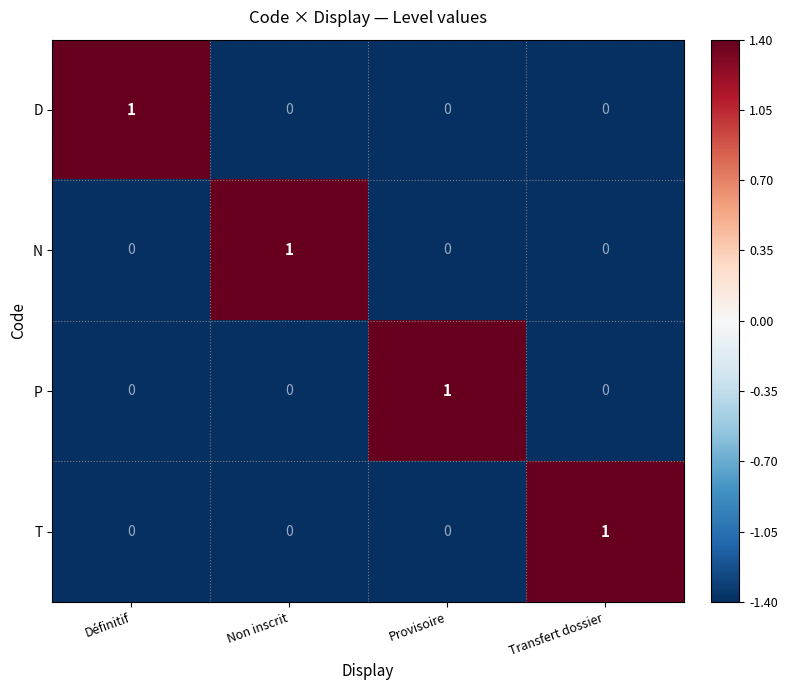

Reading left to right, extract all data points from this chart.

D: 1	0	0	0
N: 0	1	0	0
P: 0	0	1	0
T: 0	0	0	1